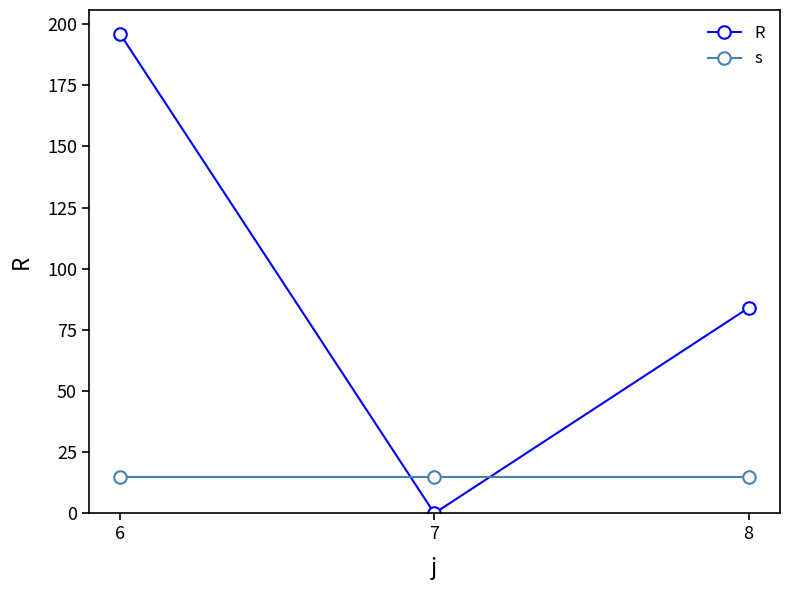

The s series shows 25 at 8. True or false?

False